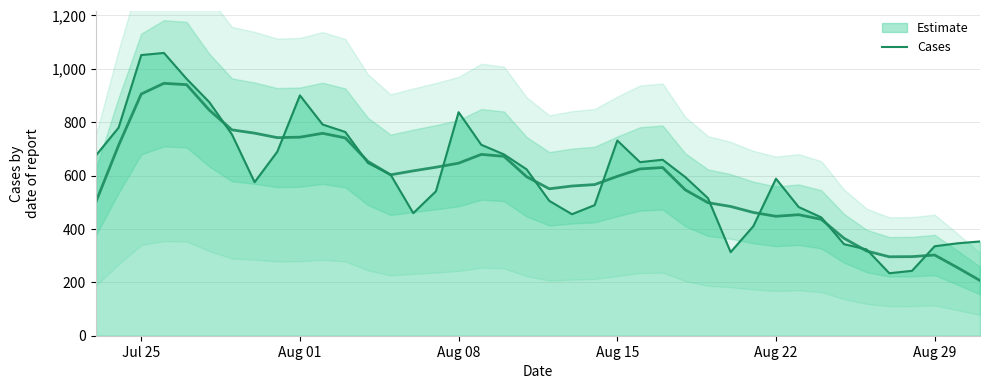

Reading left to right, what are all the values shown in this chart?

675	779	1051	1059	962	875	754	575	689	900	791	763	647	603	459	541	837	715	679	623	505	455	489	731	650	659	594	515	313	410	588	482	443	343	323	234	243	335	346	353